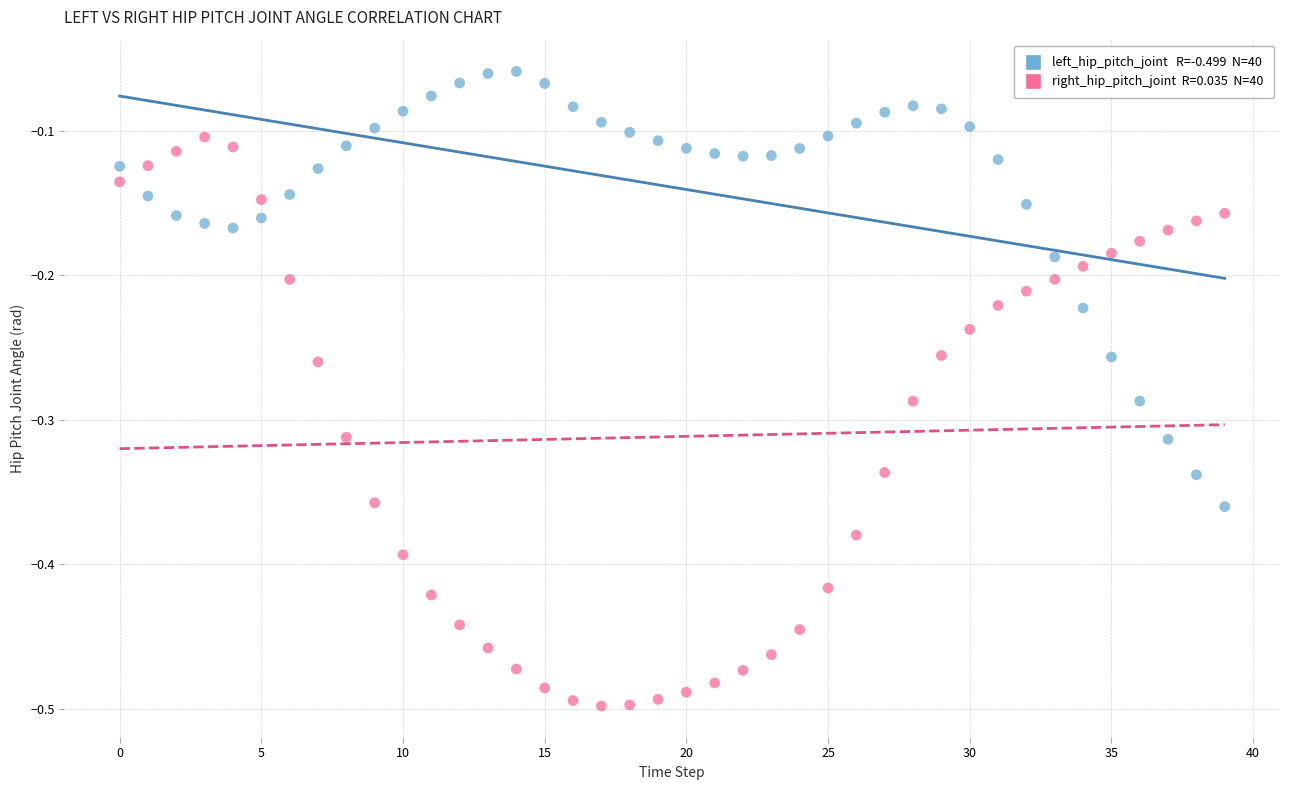

How many data points are displayed?

80